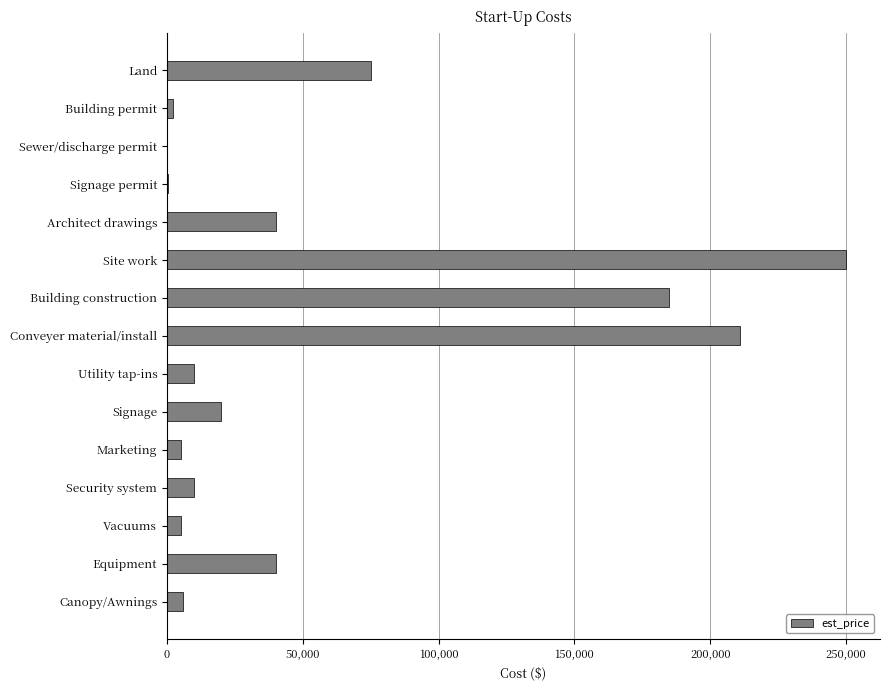

Which label corresponds to the largest value in the chart?

Site work